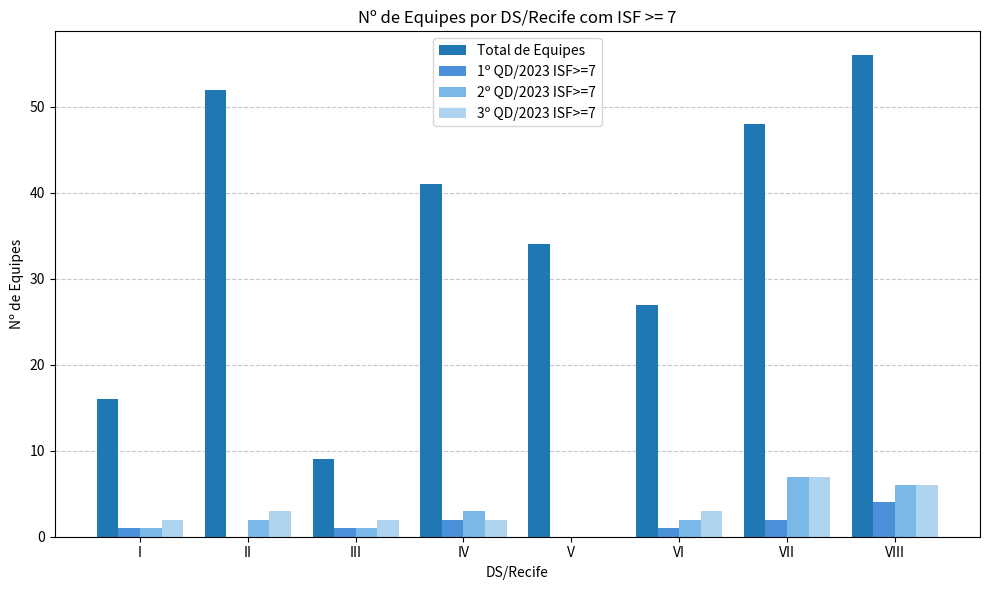

At which label is Total de Equipes closest to 32?

V